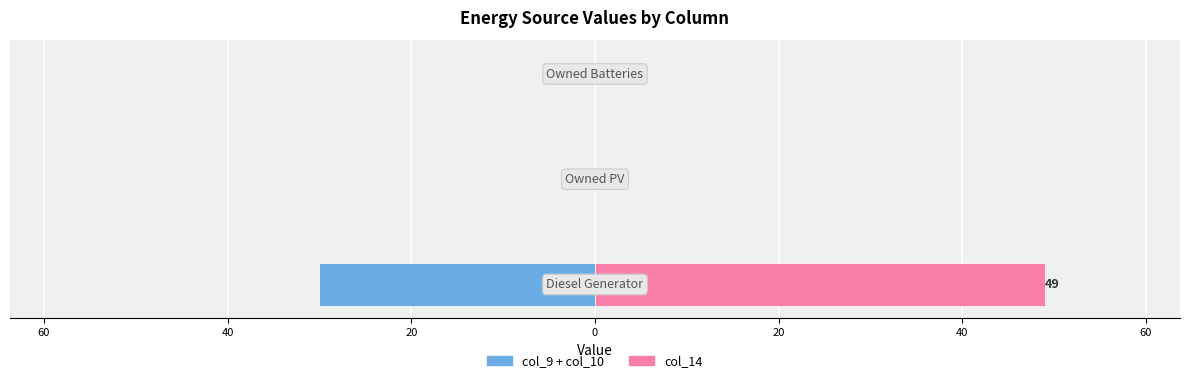

At how many categories does at least one series exceed -10?

3